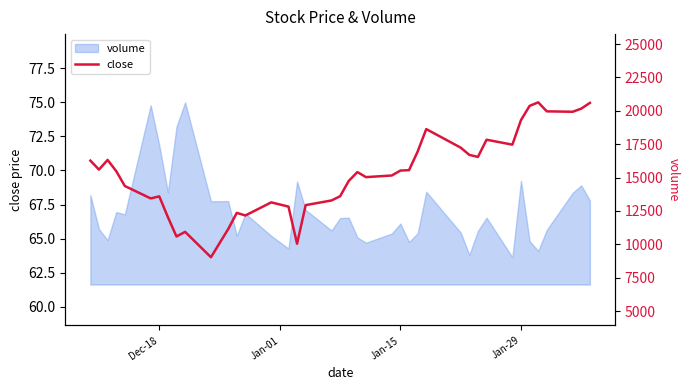

Is it true that the value at 37 is 104.7?

False